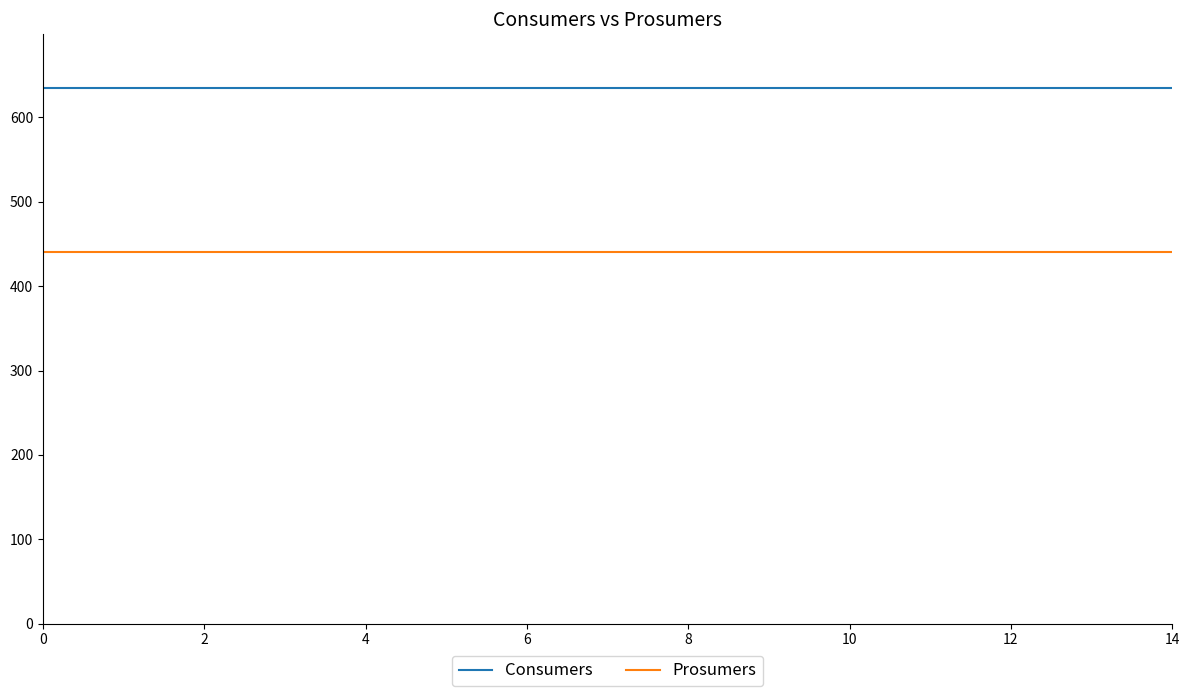

Which series has the largest total across all categories?

Consumers